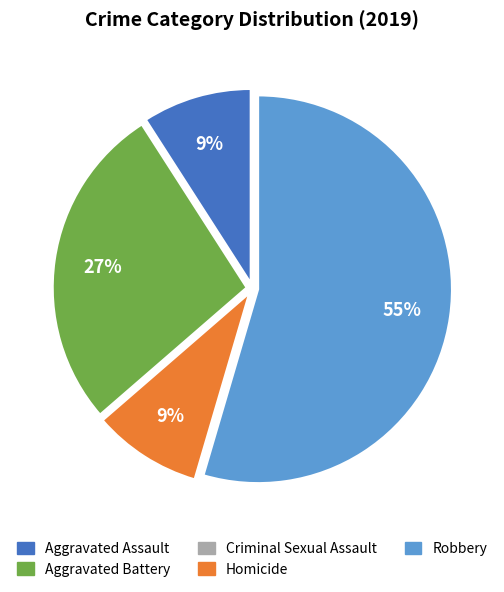

To the nearest percent, what is the difference between the largest and smallest slice percentages?

55%